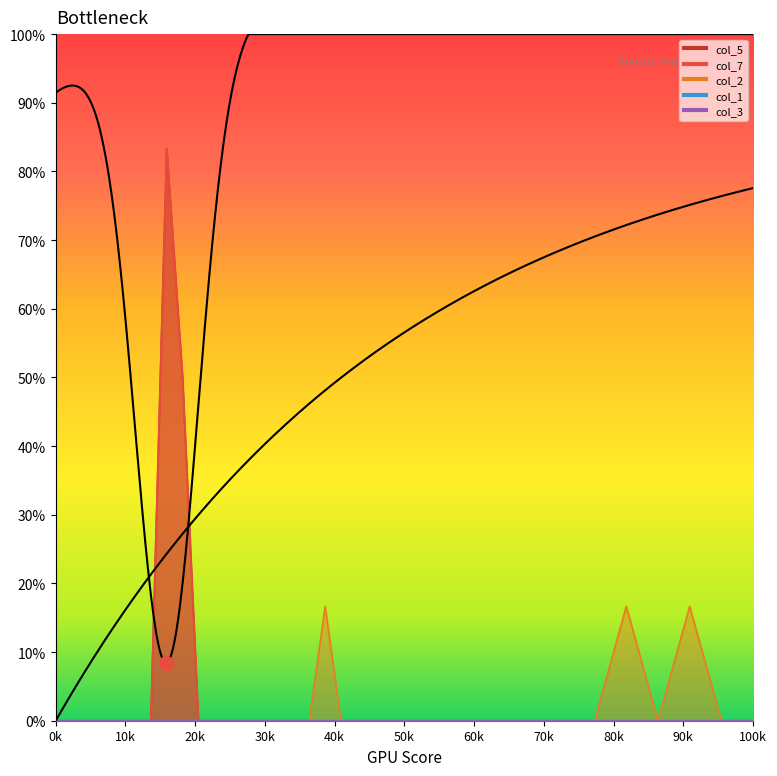

True or false: col_5 and col_7 cross at least once.

False